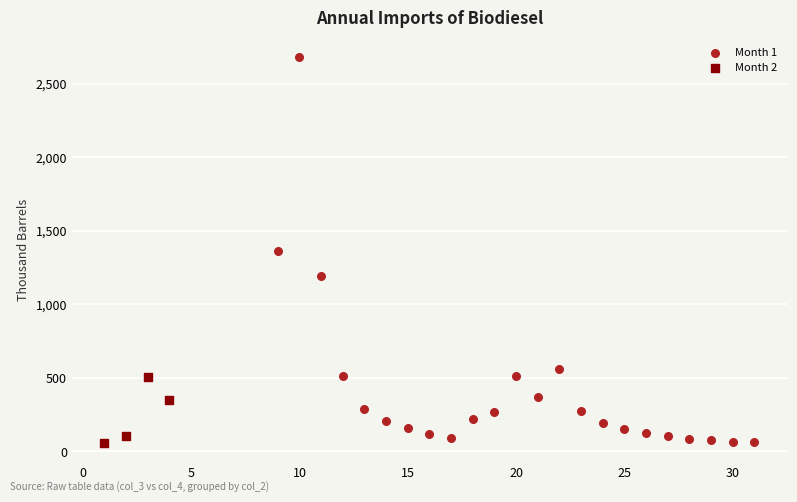

Which series has the largest Y range (max minus min)?

Month 1